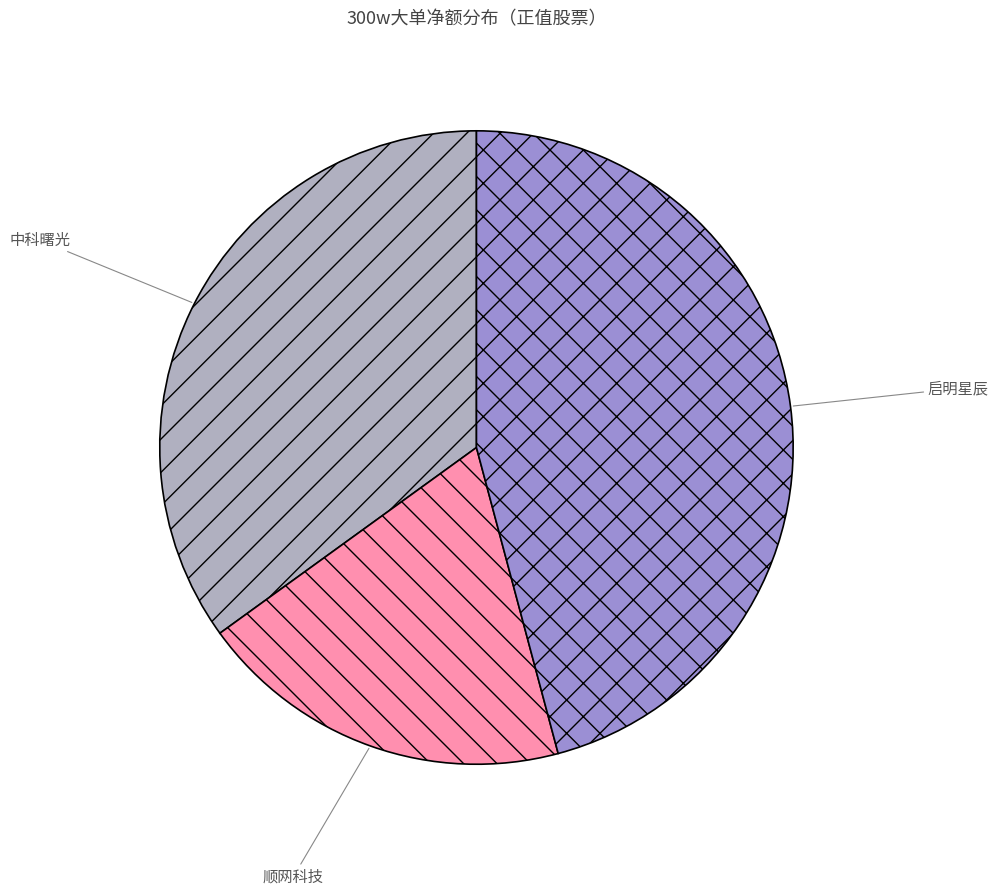

Is there a majority slice in this chart?

No